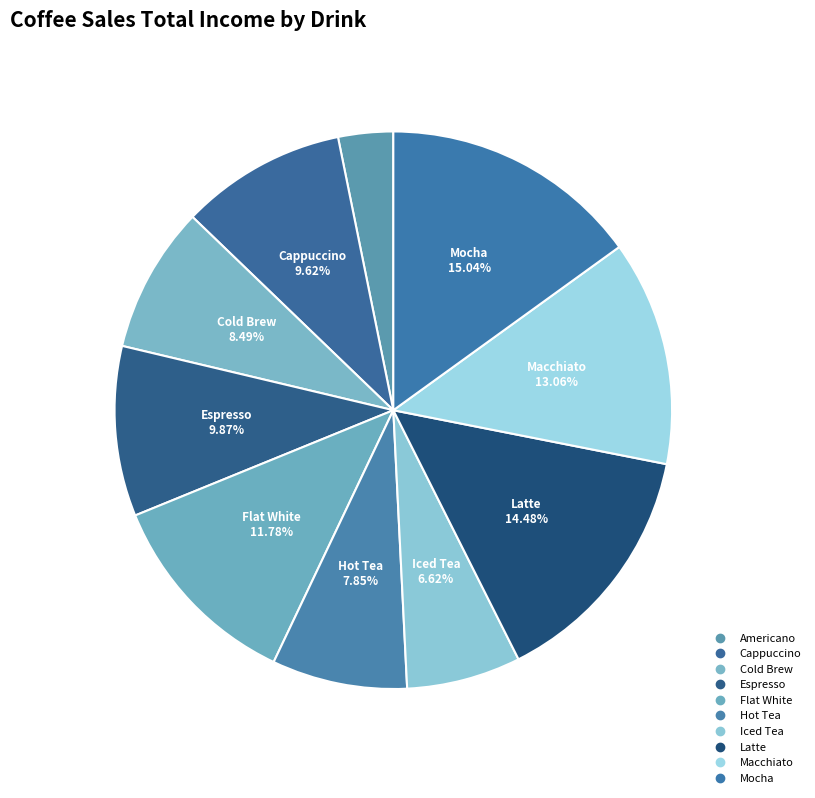

How many segments does this pie chart have?

10